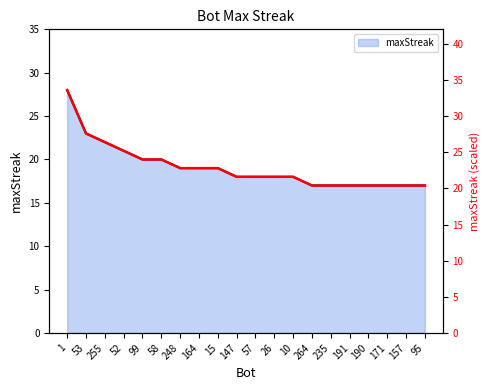

True or false: there are more than 1 points higher than both neighbors.

False